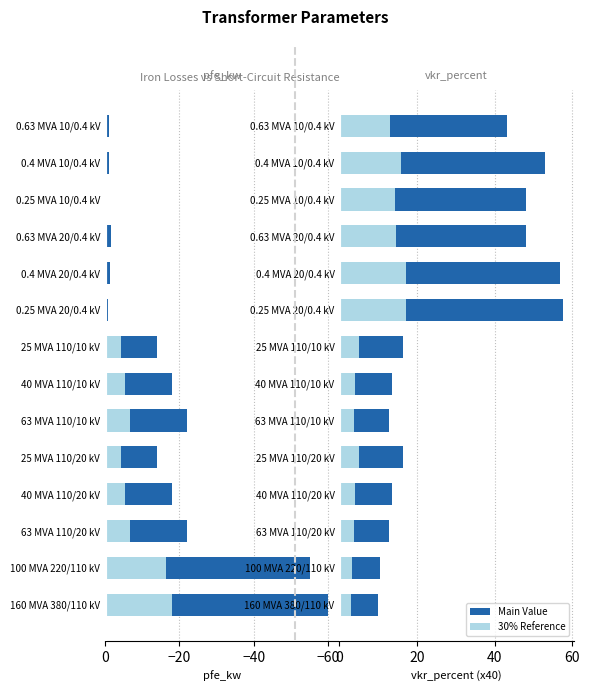

True or false: pfe_kw has a value of -10.5 at 40 MVA 110/20 kV.

False